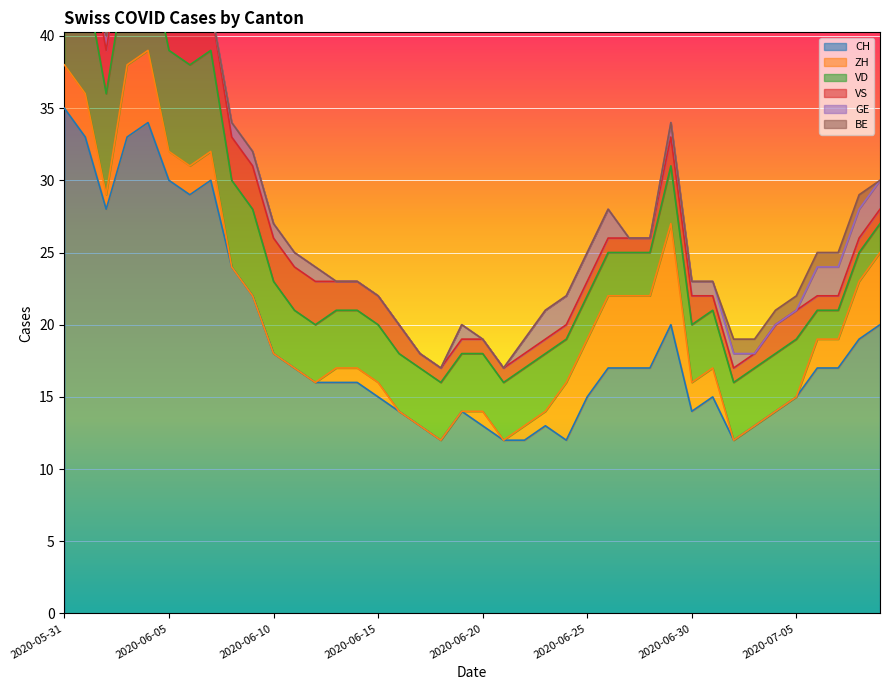

At 2020-06-27, list the series in order from smallest to largest.

GE, BE, VS, VD, ZH, CH